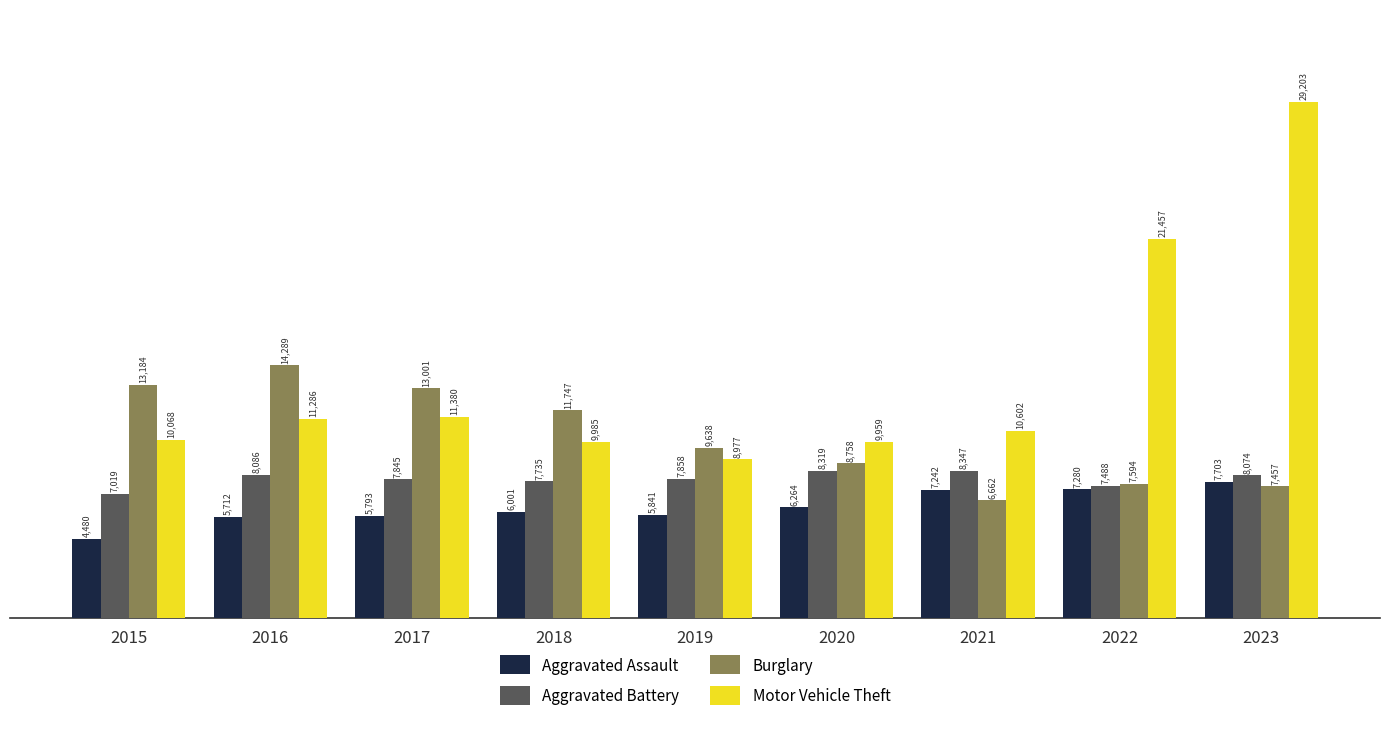

What is the minimum value shown in the chart?

4480